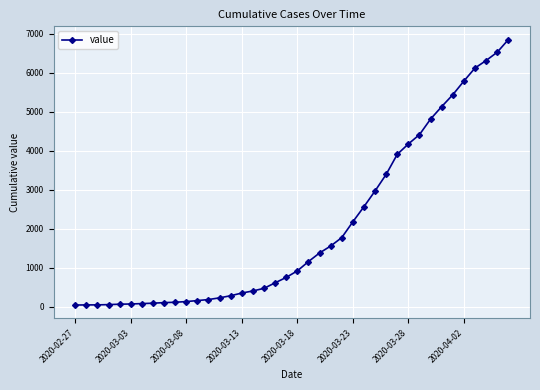

What is the maximum value shown in the chart?

6844